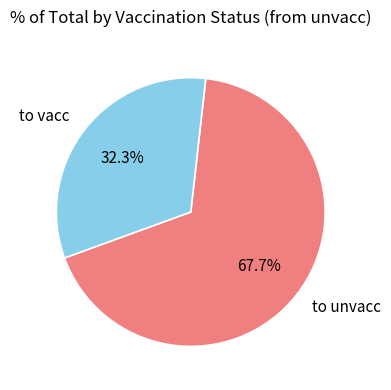

How many slices are in this pie chart?

2